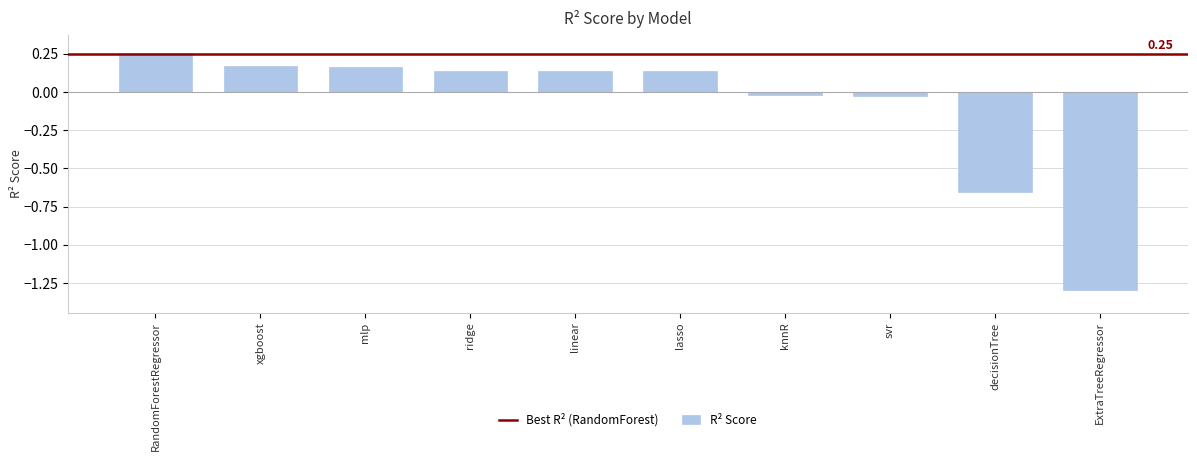

Which category has the lowest value across all series?

ExtraTreeRegressor